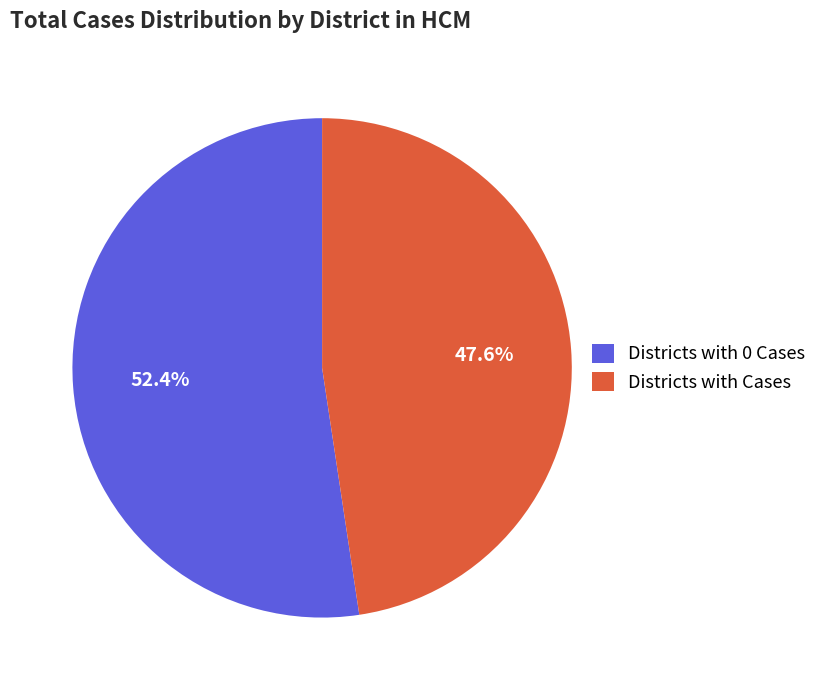

Which slice is the largest?

Districts with 0 Cases